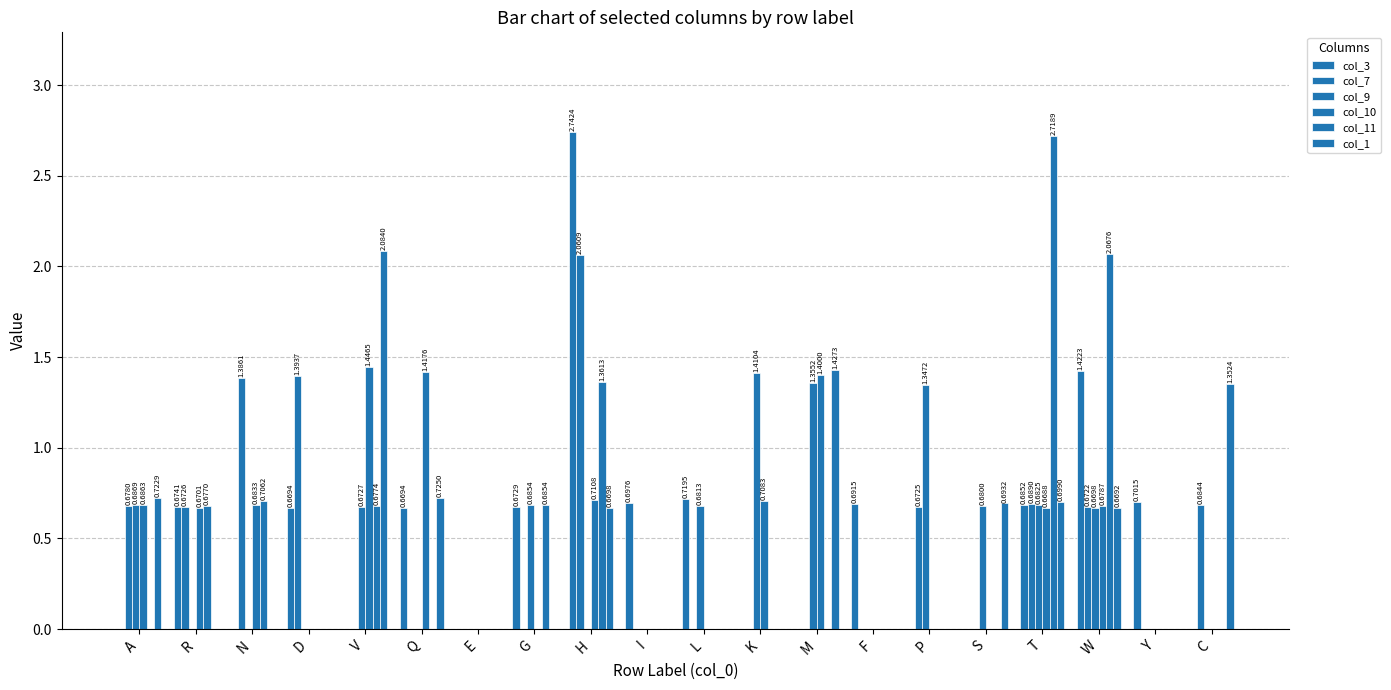

Count the number of categories in the chart.

20